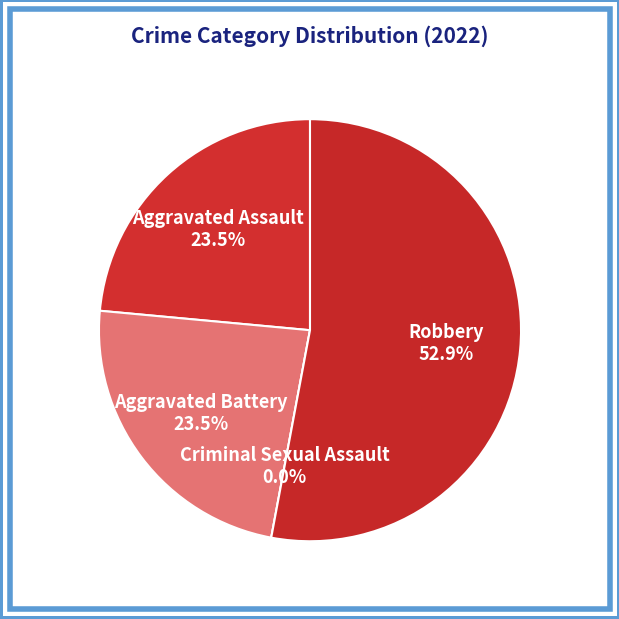

Approximately how many times larger is the value at Robbery compared to Aggravated Assault?

2.2